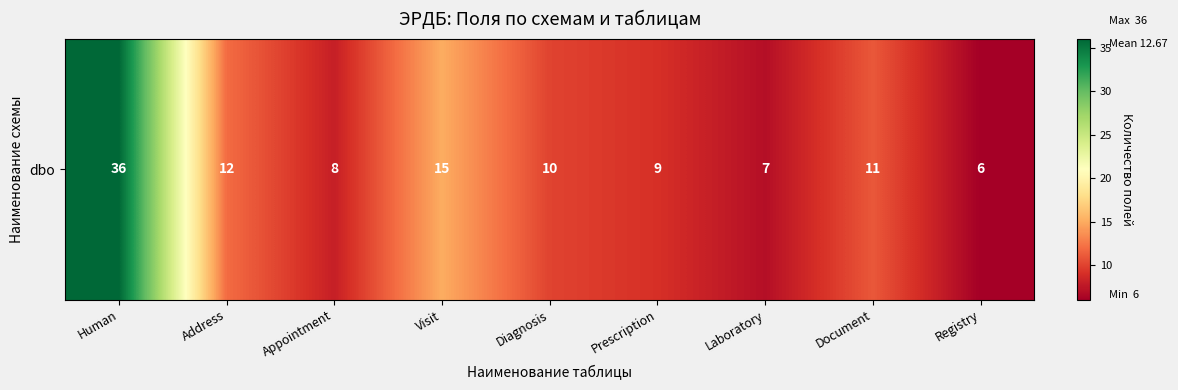

What is the minimum value shown in the chart?

6